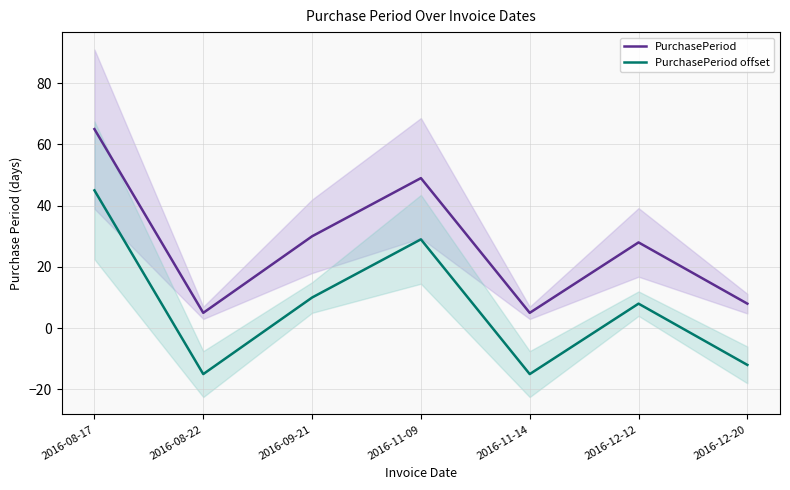

True or false: PurchasePeriod and PurchasePeriod offset intersect in this chart.

False